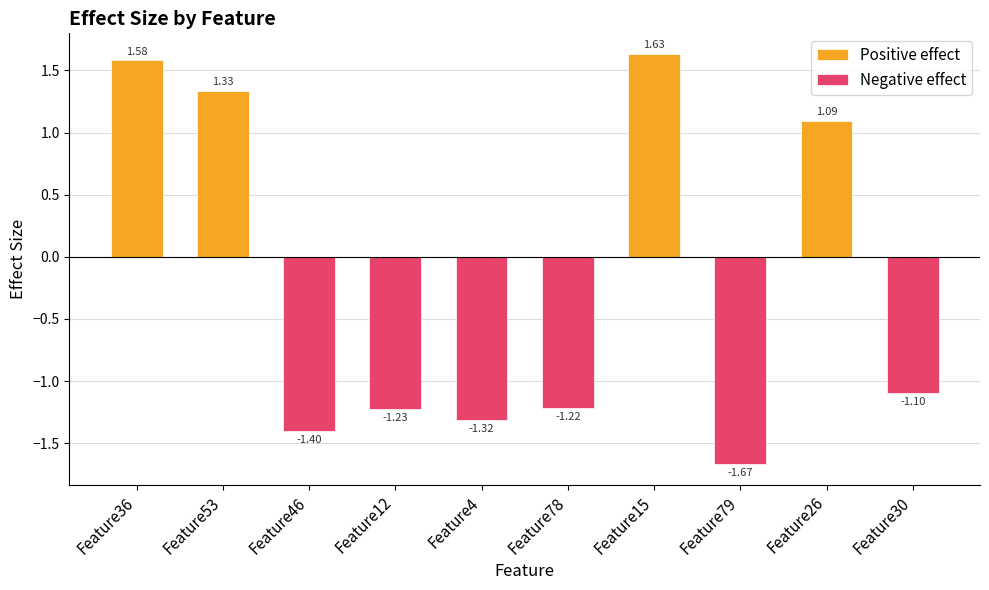

Rank the series at Feature79 from lowest to highest value.

Negative effect, Positive effect